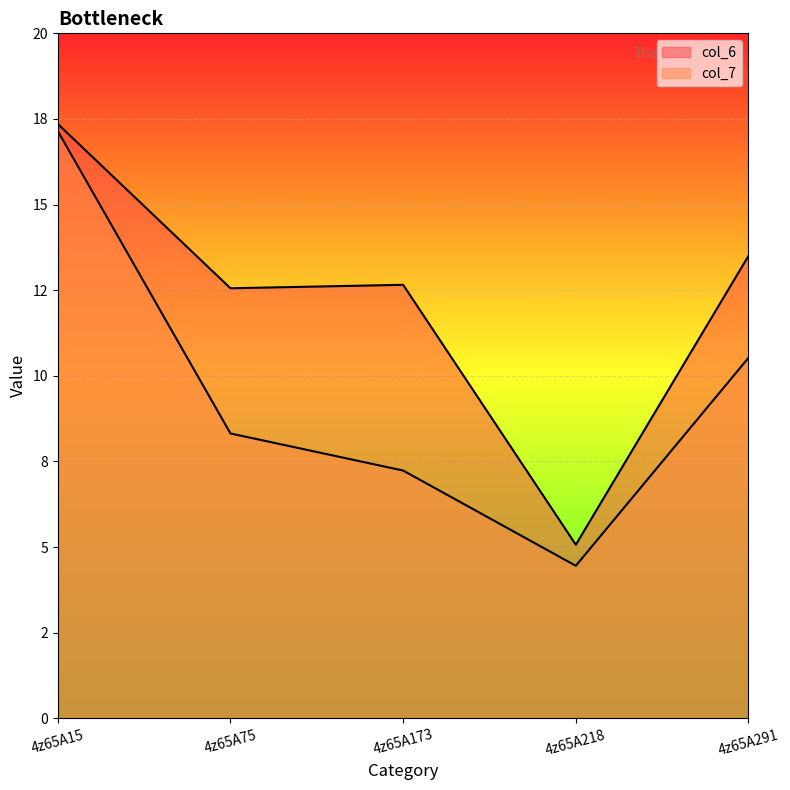

What is the value of the col_6 point at the 3rd from the left?

12.7